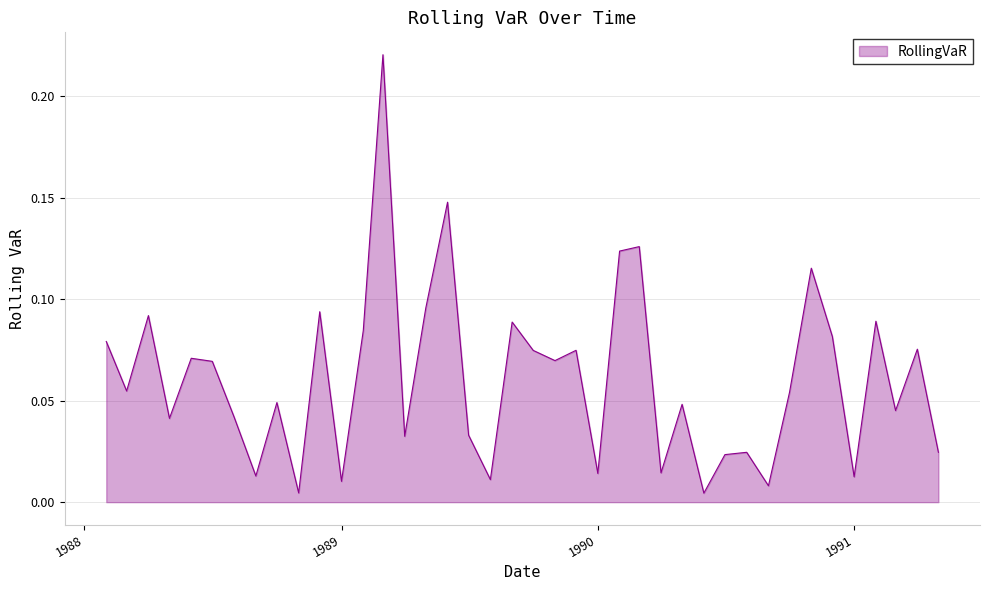

Does the chart have visible grid lines?

Yes